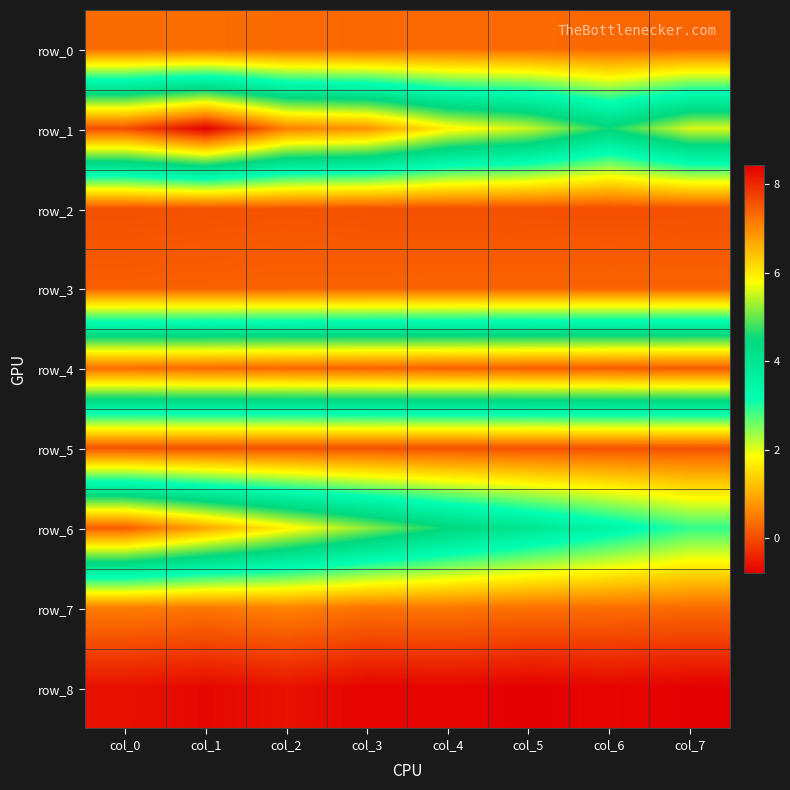

Reading left to right, transcribe all the data shown in this chart.

row_0: 0.3	0.4	0.3	0.3	0.3	0.3	0.3	0.3
row_1: 7.6	8.4	7.1	6.9	5.9	5.5	4.5	5.6
row_2: 0.0	0.1	0.1	0.1	0.1	0.0	0.0	0.0
row_3: 0.2	0.2	0.2	0.2	0.2	0.2	0.2	0.2
row_4: 7.3	7.3	7.3	7.4	7.4	7.4	7.5	7.5
row_5: 0.1	0.1	0.1	0.1	0.1	0.1	0.1	0.1
row_6: 7.5	6.7	5.9	5.2	4.5	4.0	3.4	2.9
row_7: 0.5	0.4	0.6	0.4	0.4	0.4	0.3	0.3
row_8: -0.6	-0.7	-0.6	-0.8	-0.7	-0.8	-0.7	-0.8